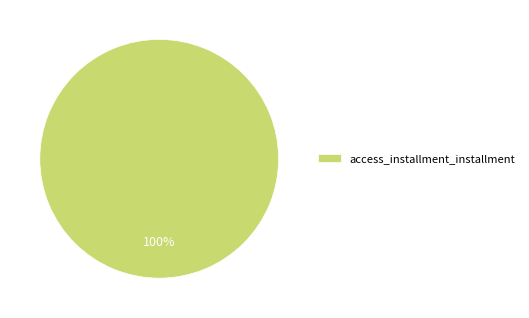

The access_installment_installment slice represents 100% of the pie. True or false?

True